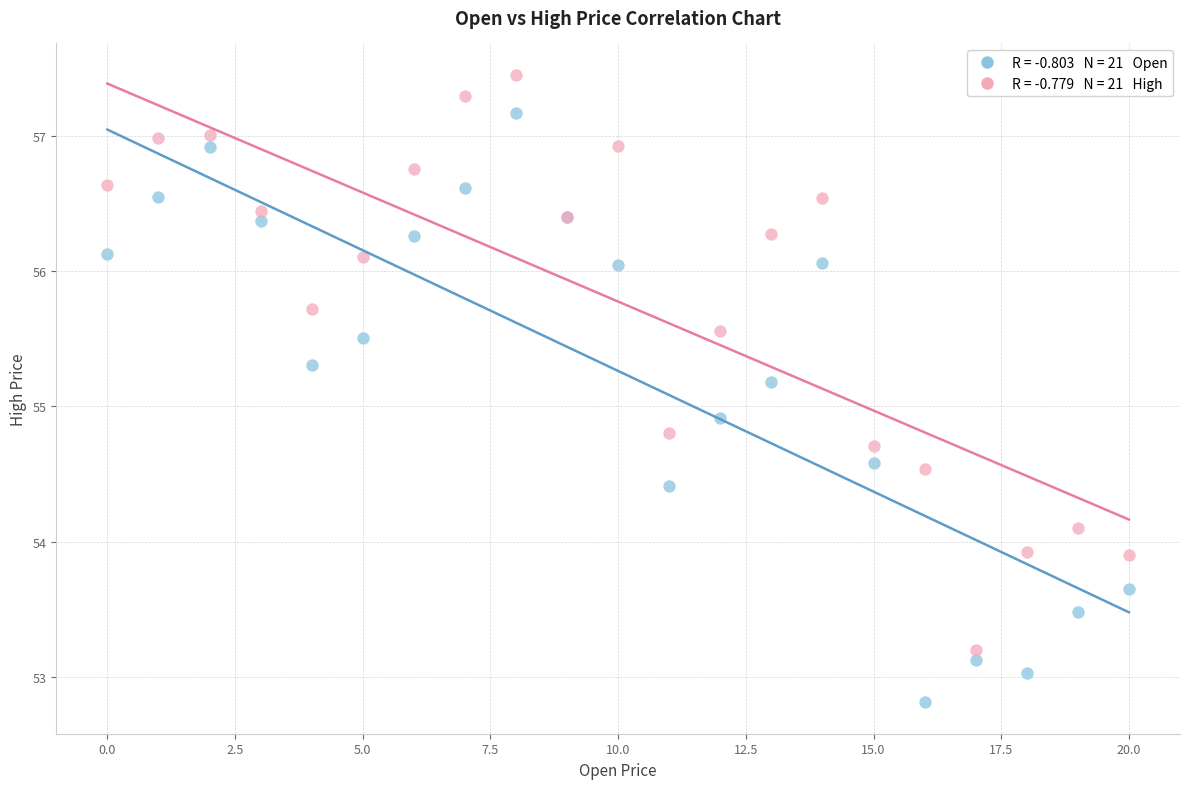

Across all series, what Y value is closest to 55?

54.9